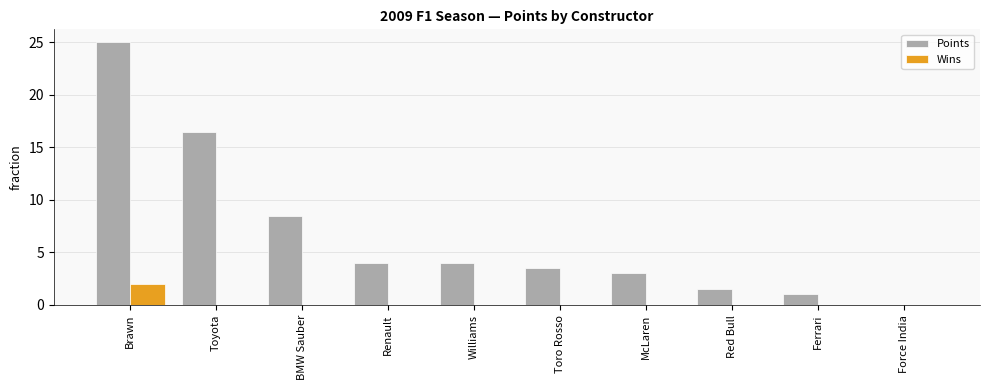

What is the total value across all series at Red Bull?

1.5